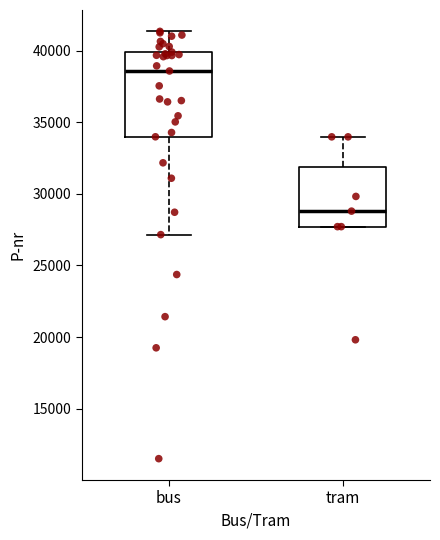

Where does the upper whisker of the box for tram end on the y-axis? The values are not printed on the chart, so give them approximately, as read against the axis.

34000